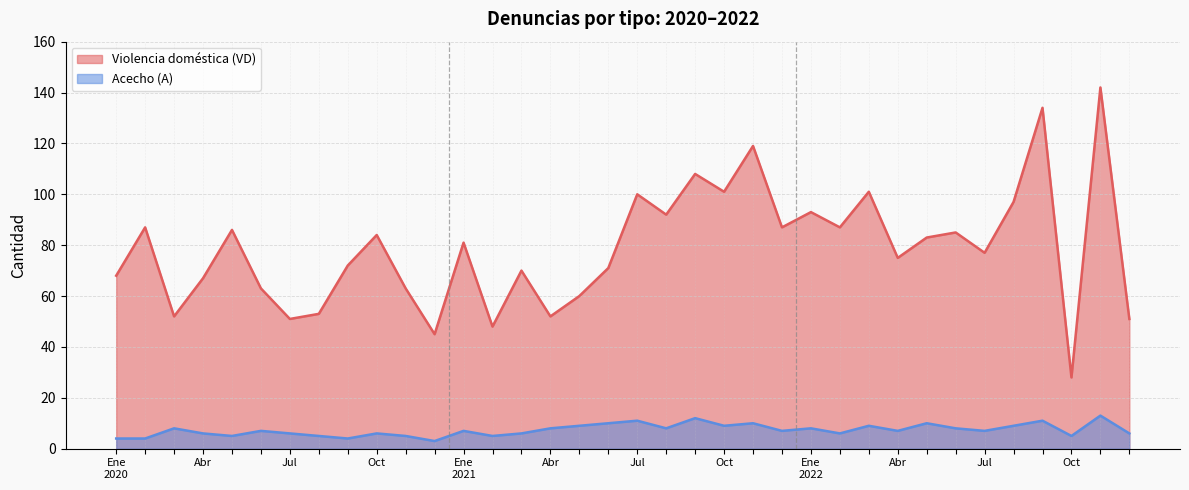

How many data points does each series have?

36